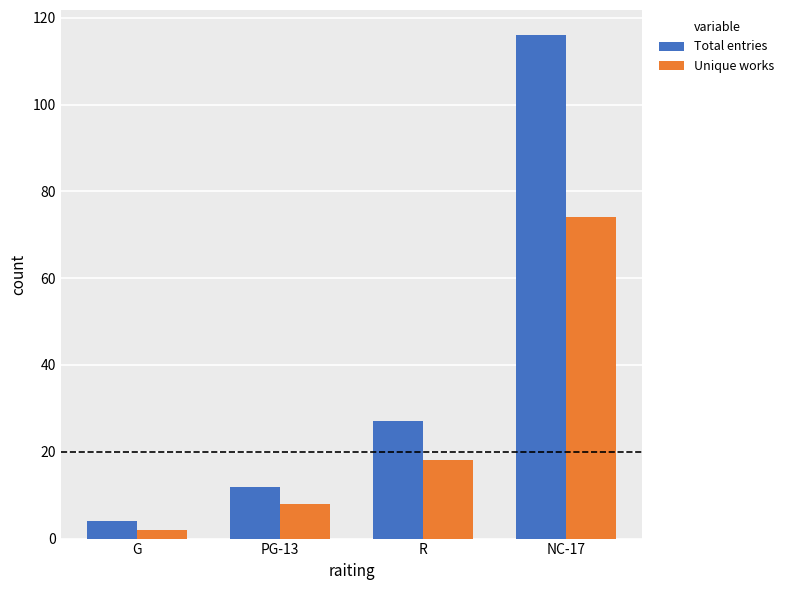

At which label is Total entries closest to 60?

R